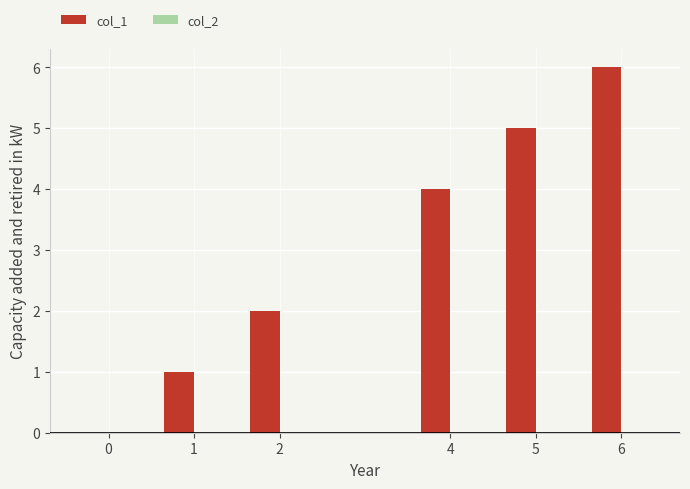

Are the bars horizontal?

No